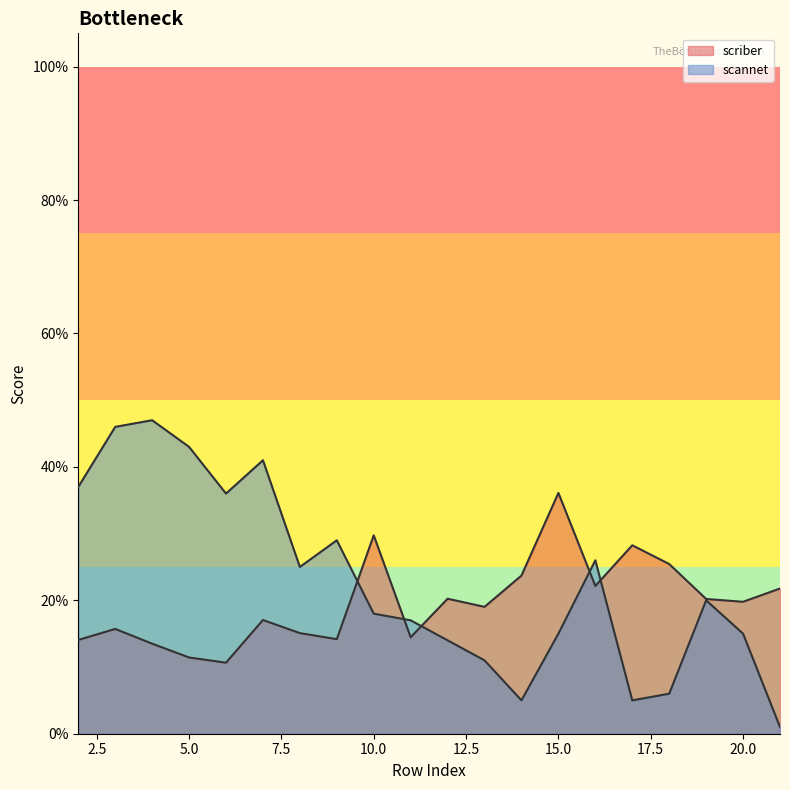

What is the total value across all series at 17?

0.3